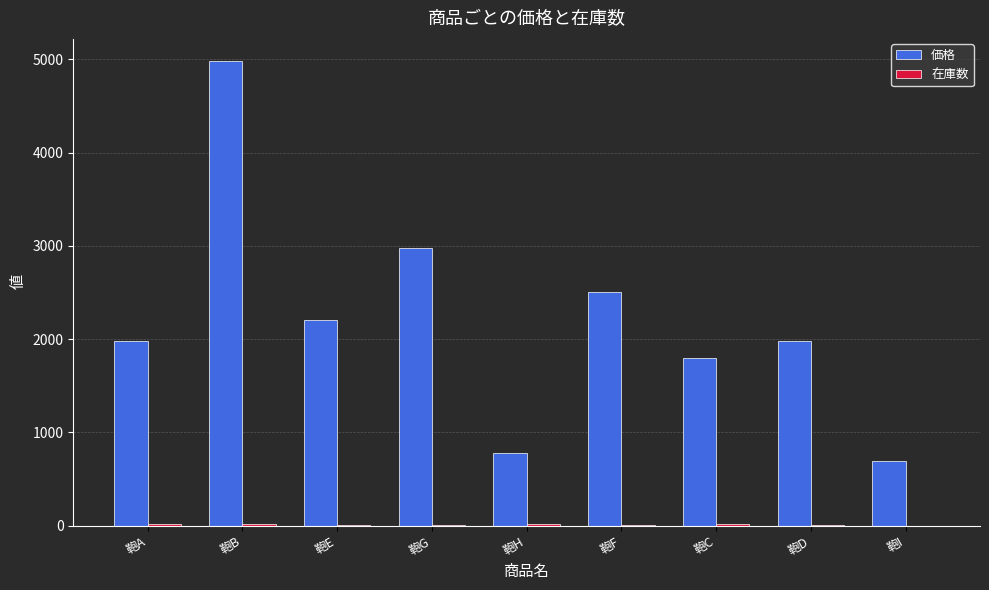

What is the maximum value for 価格?

4980